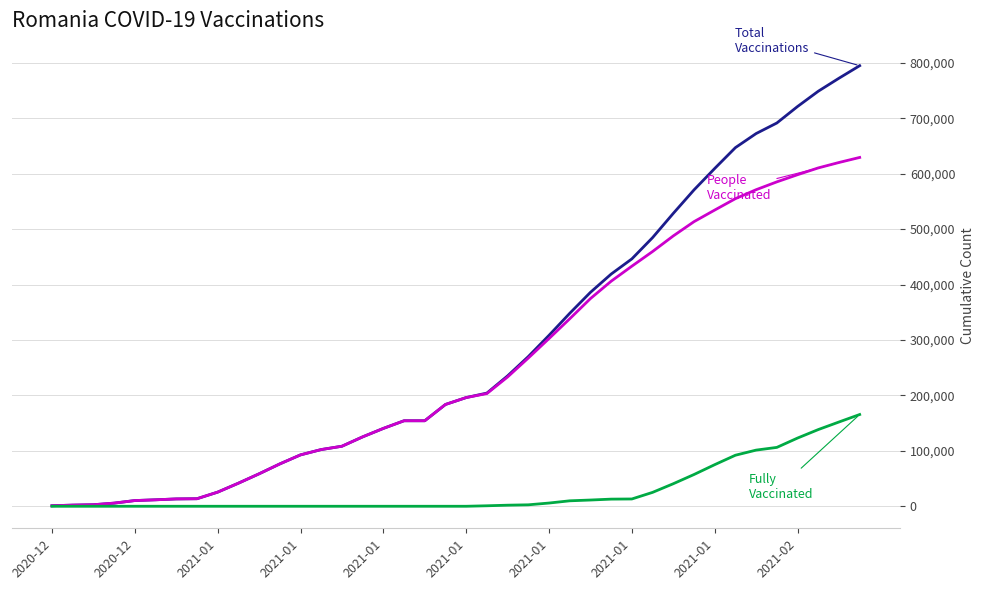

How many lines are shown in the chart?

3